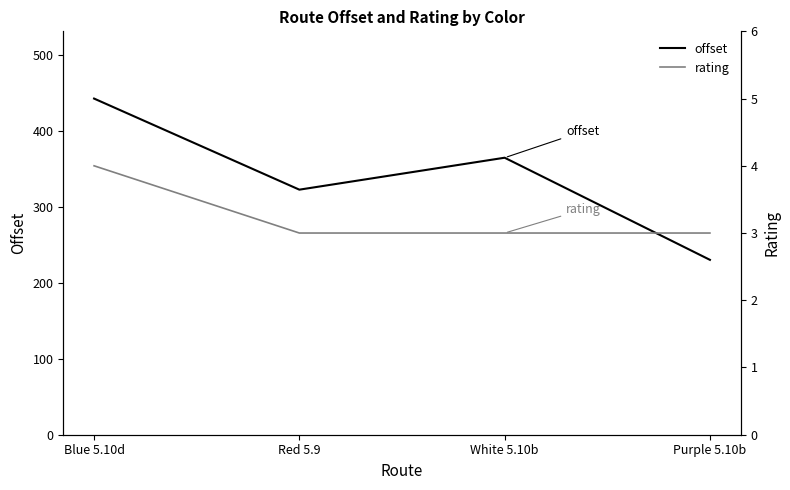

Which category has the highest value in the rating series?

Blue 5.10d